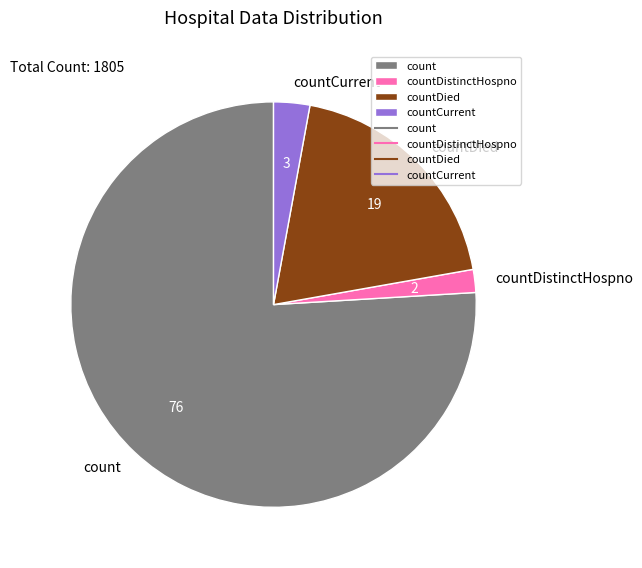

Which slice is the smallest?

countDistinctHospno